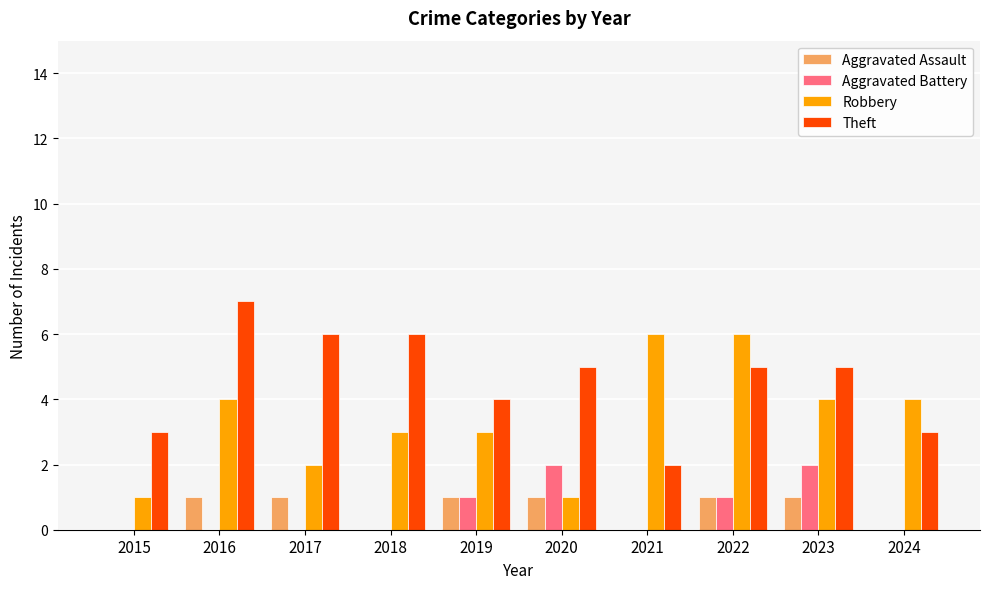

How many groups of bars are there?

10